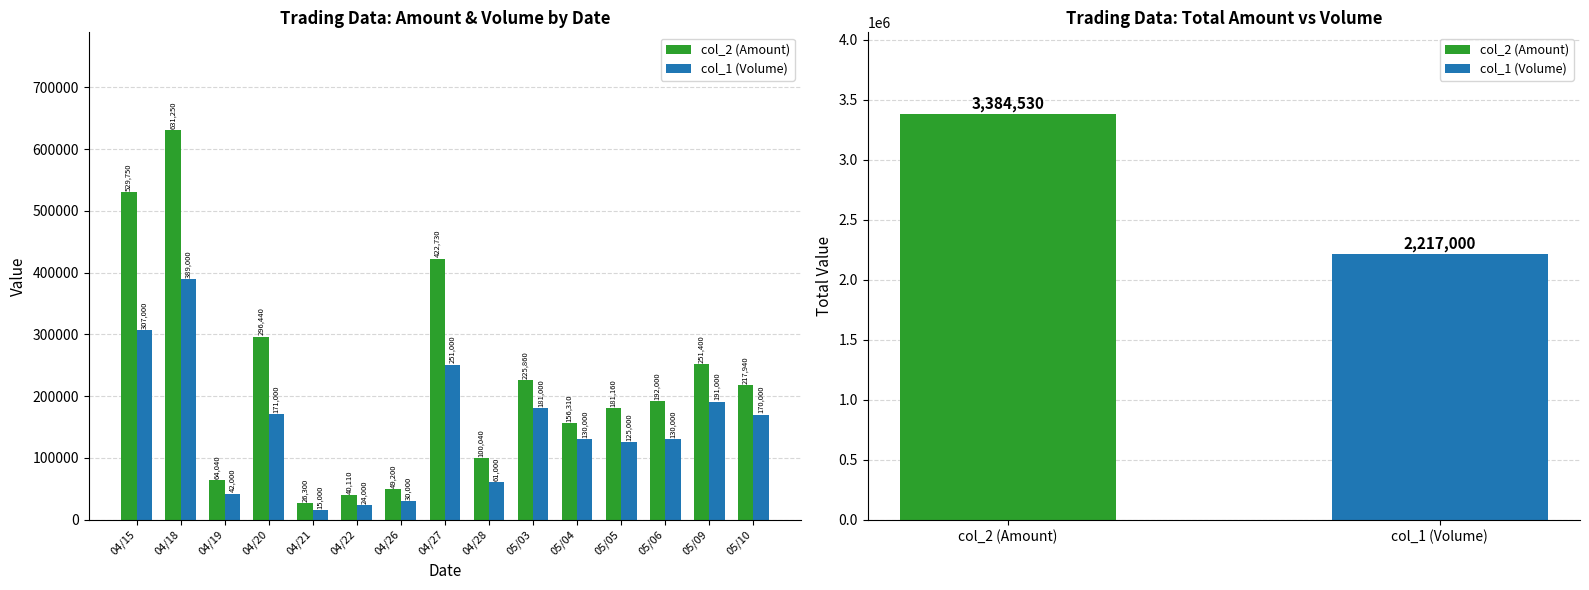

Which series has the largest range (max minus min)?

col_2 (Amount)